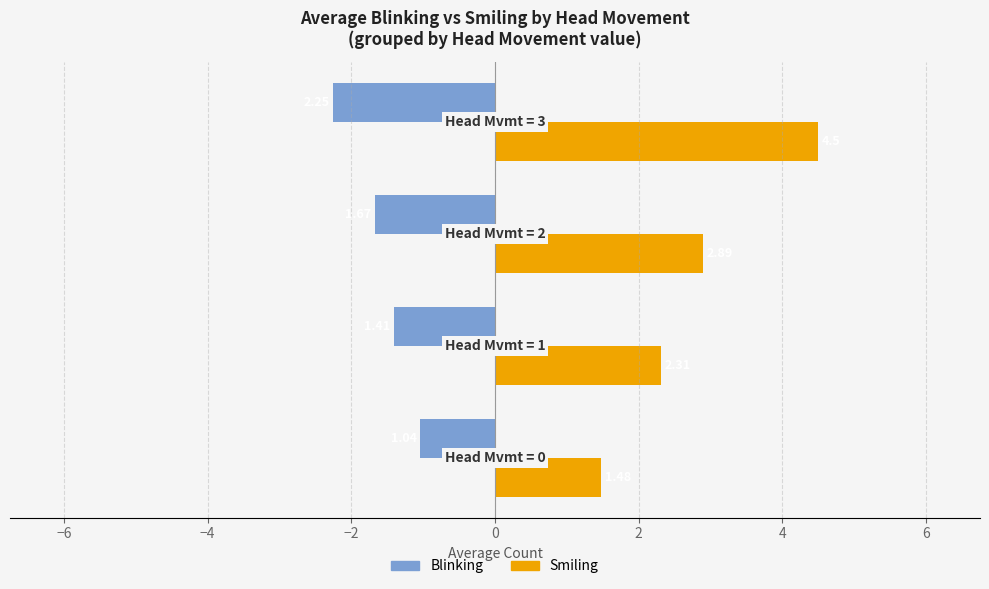

How many series are shown in this chart?

2